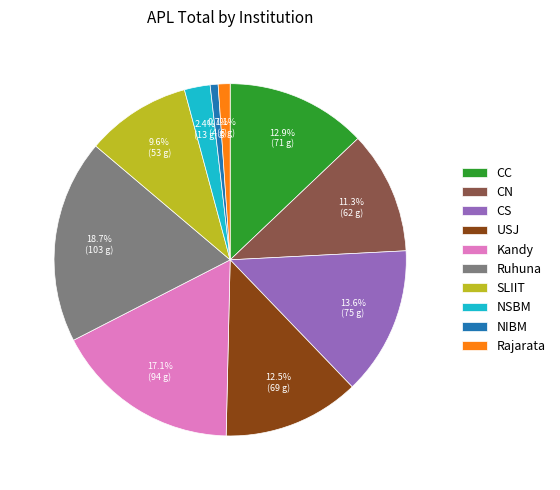

Does CS represent more than half of the total?

No